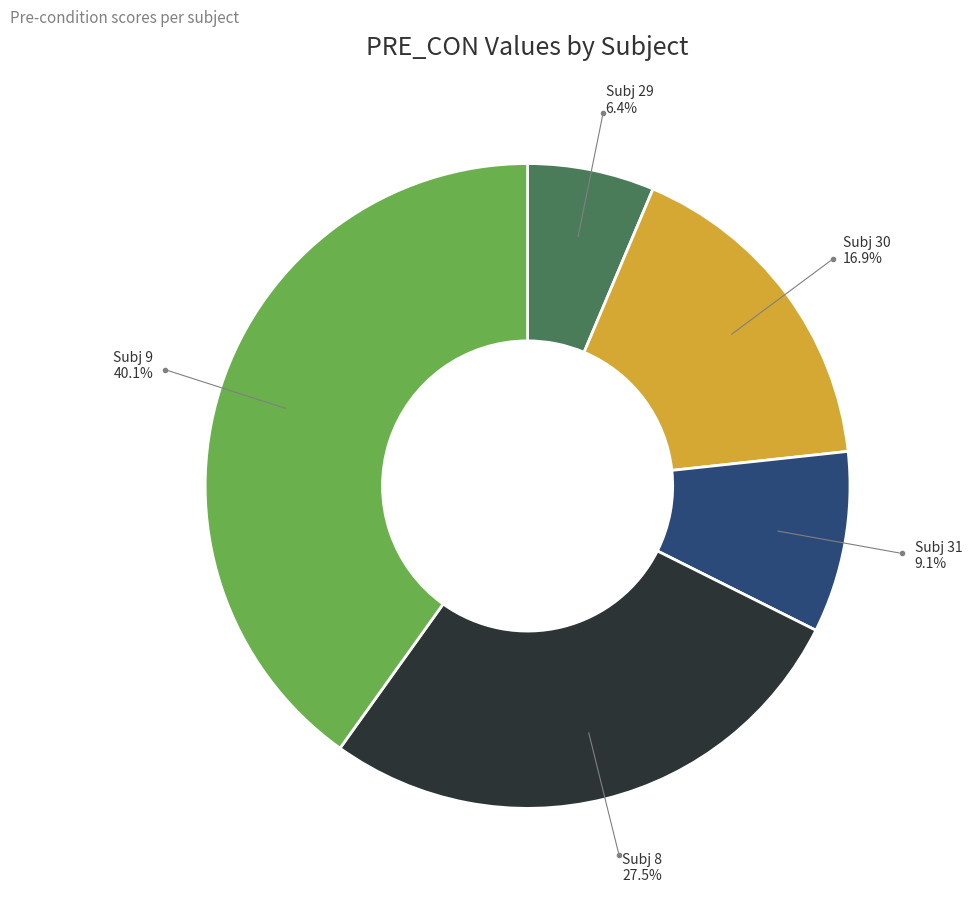

Between Subj 30 and Subj 8, which is larger?

Subj 8